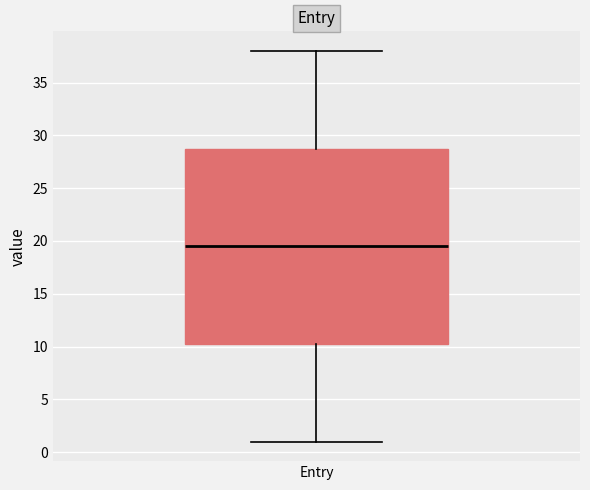

Transcribe this box plot: give where the median line is, the range the box spans, and where the two whiskers end, as read against the y-axis. The values are not printed on the chart, so give them approximately, as read against the axis.

median 19.5, box 10.5 to 29.0, whiskers 1.0 to 38.0